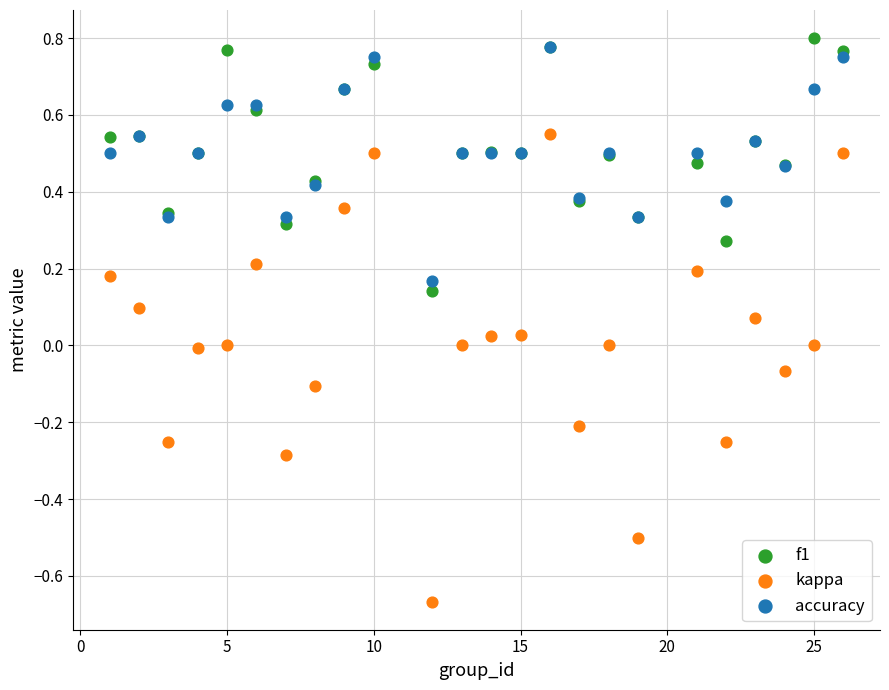

What are all the series names shown in the legend?

f1, kappa, accuracy